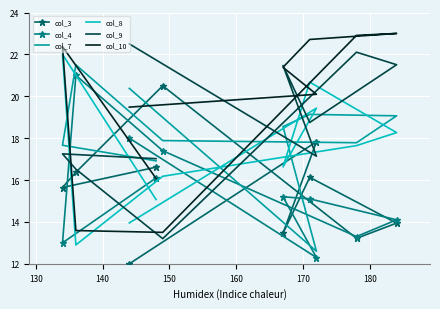

How many lines are shown in the chart?

6